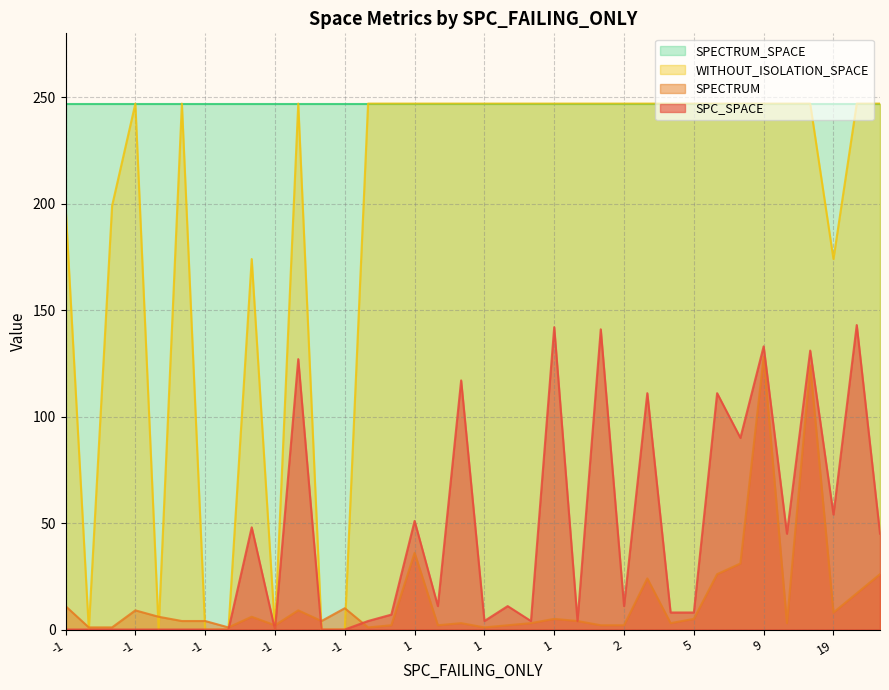

Does the chart display data point markers on the line(s)?

No